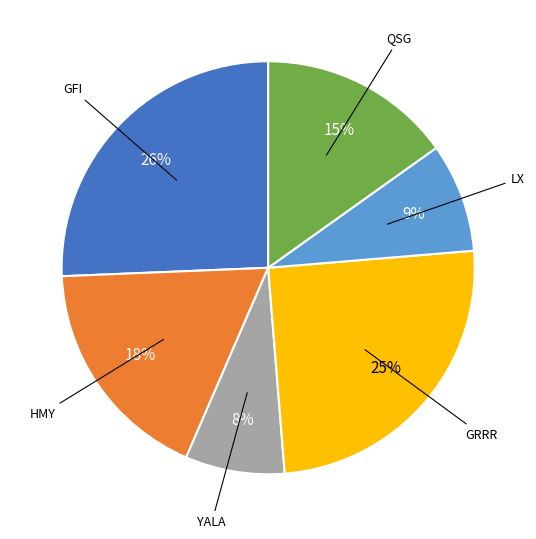

Is there a majority slice in this chart?

No